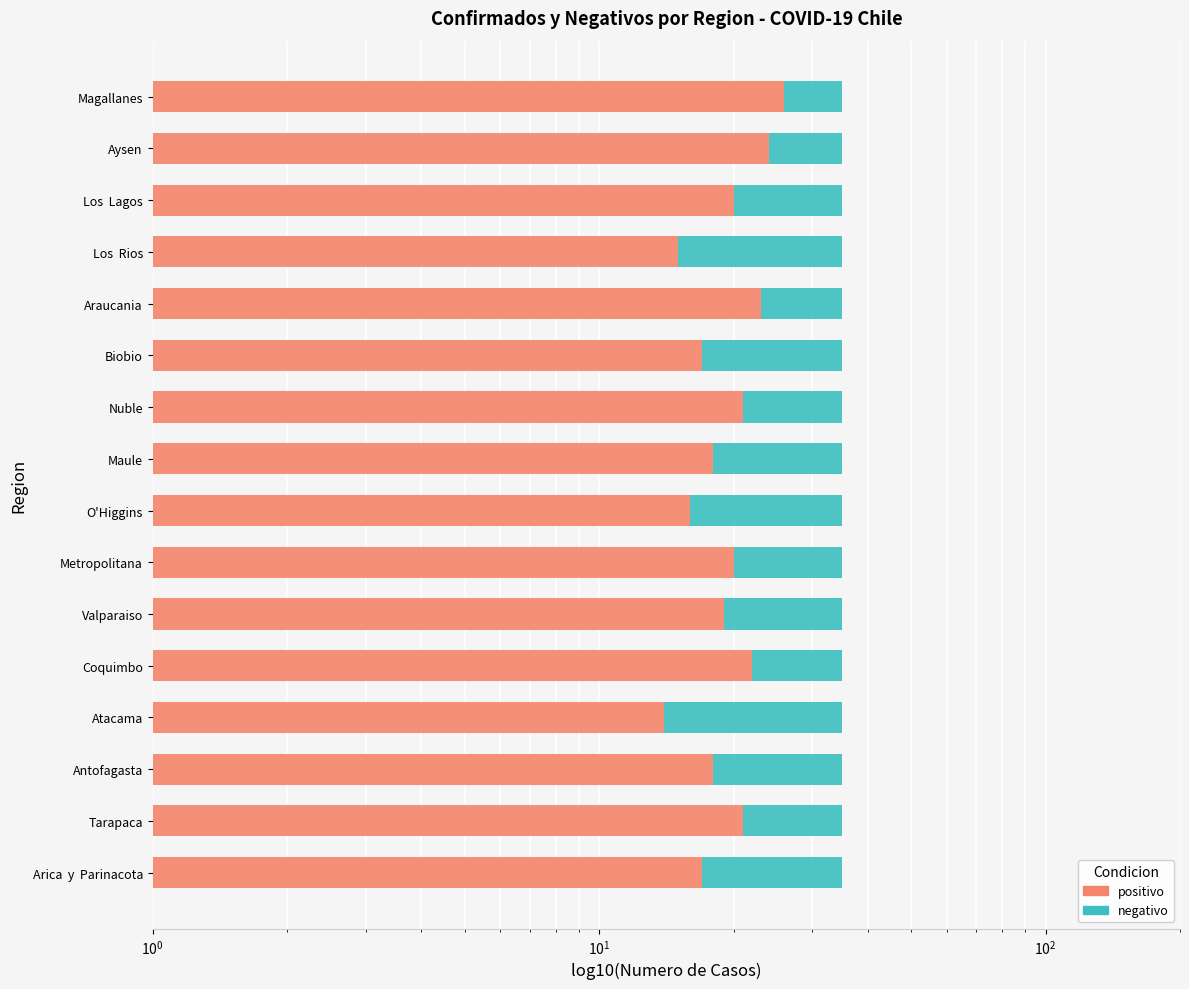

What is the smallest value displayed?

9